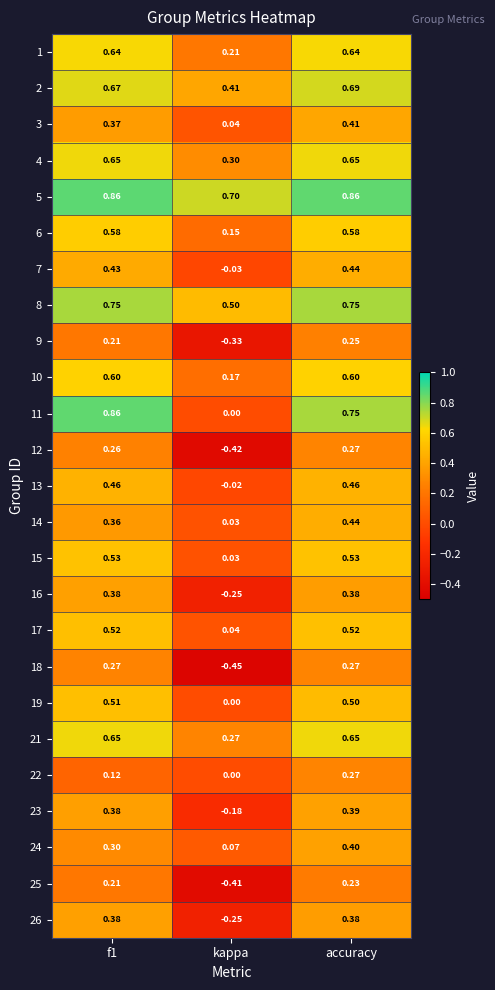

At which label is 11 closest to 0?

kappa